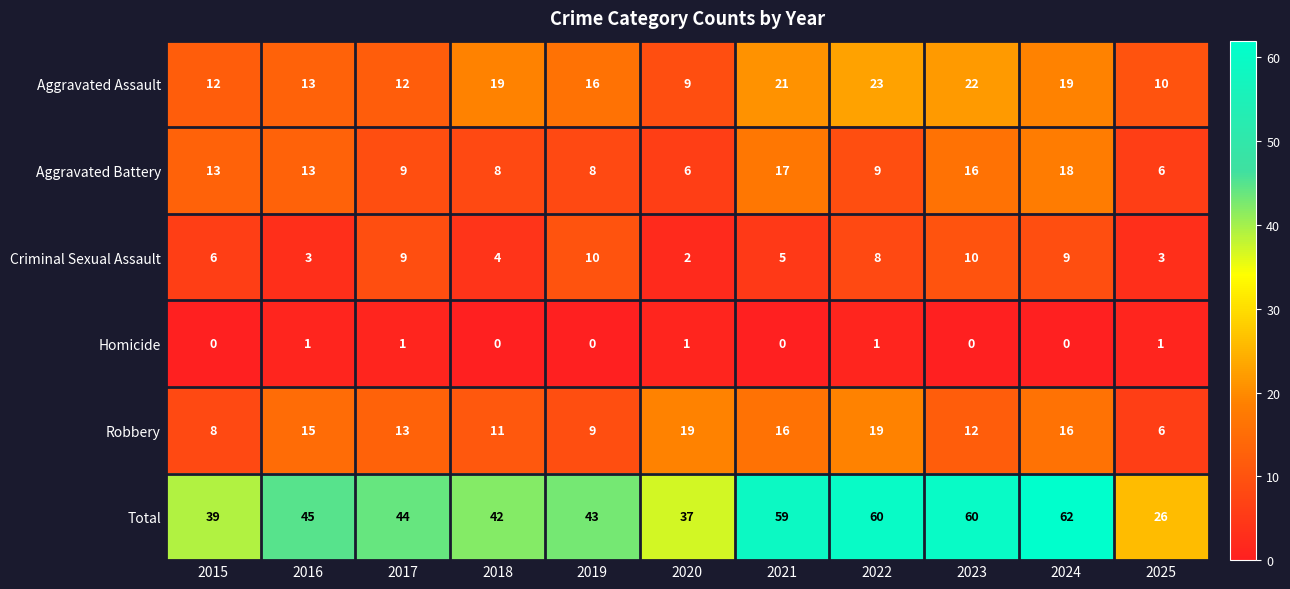

Which series has the largest total across all categories?

Total